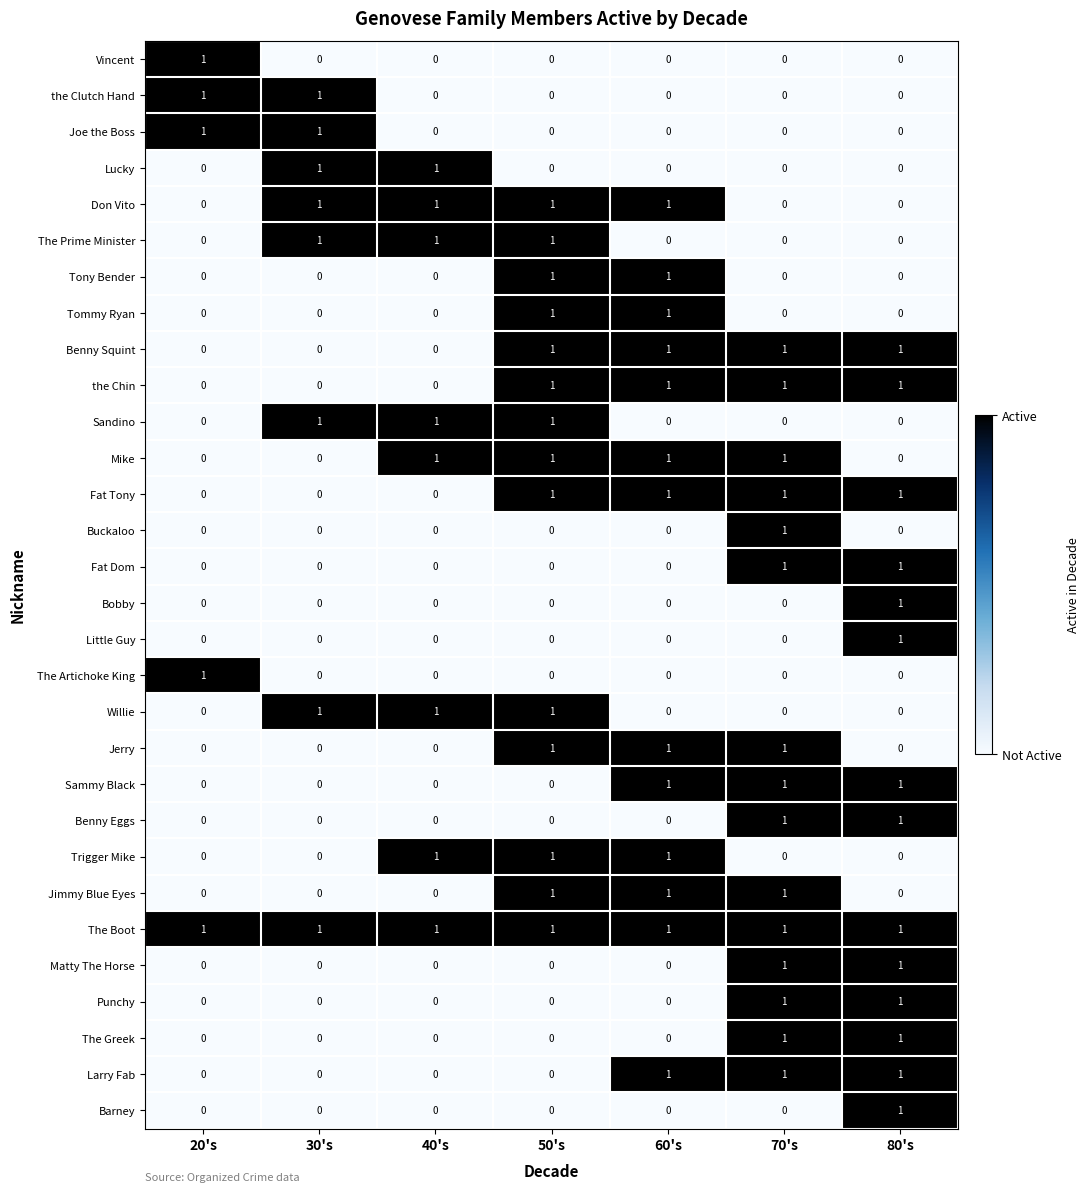

What is the total value across all series at 20's?

5